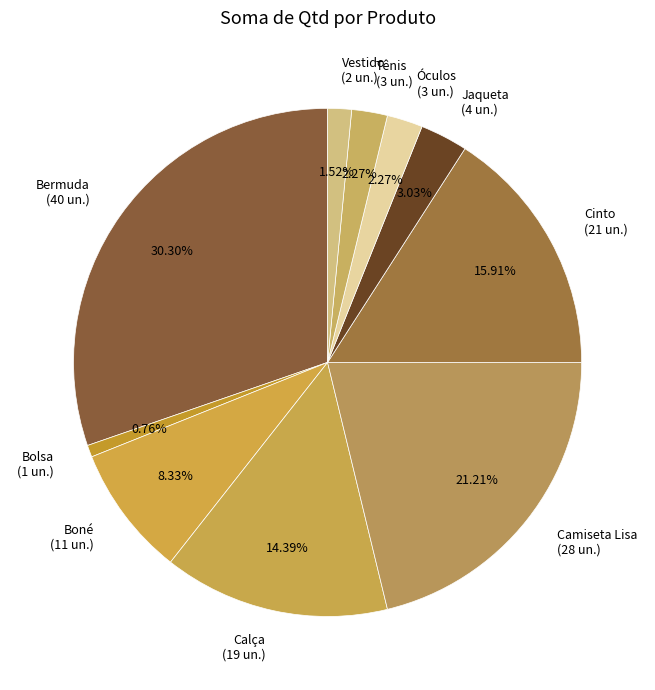

Which slice is the largest?

Bermuda